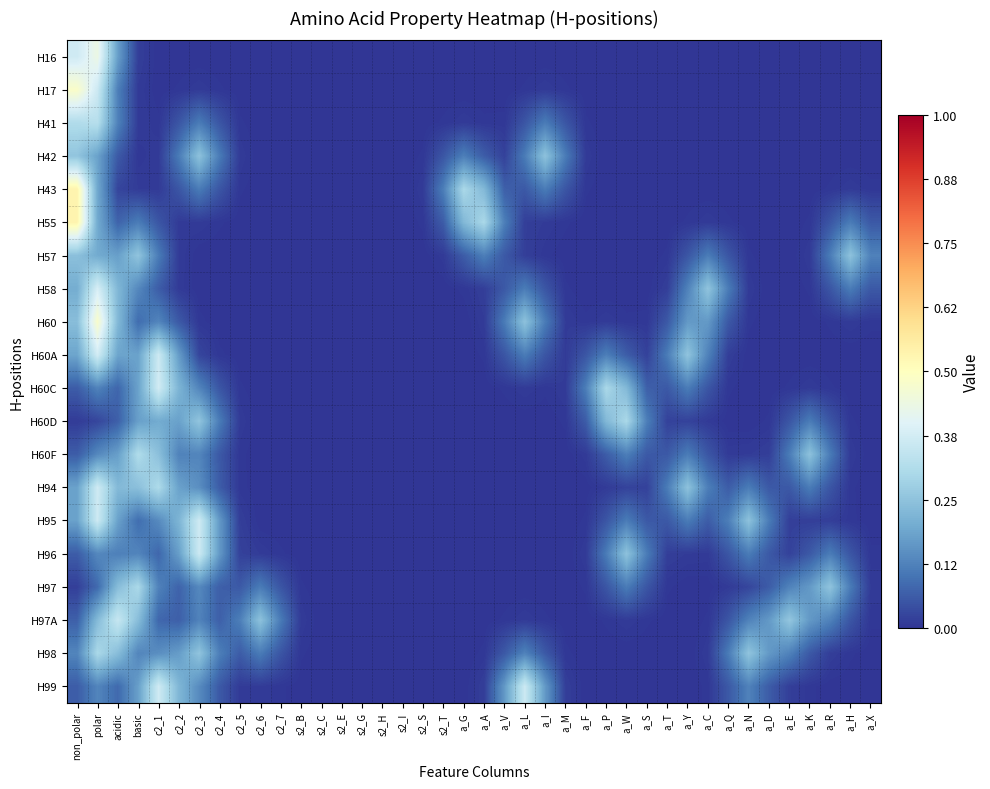

How many distinct data groups are displayed?

20